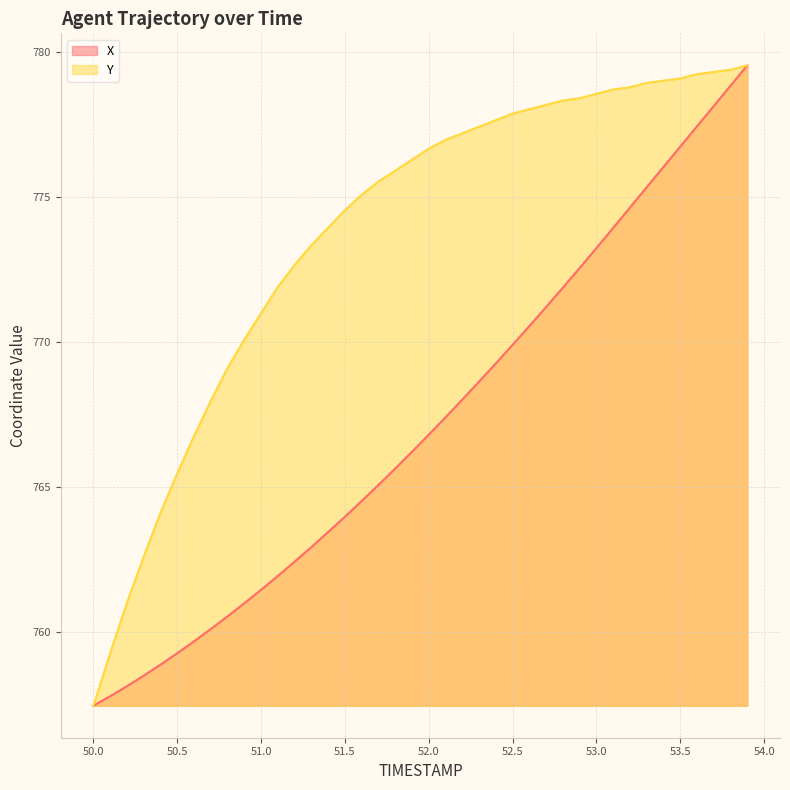

What is the difference between the maximum and minimum values in the Y series?

22.1